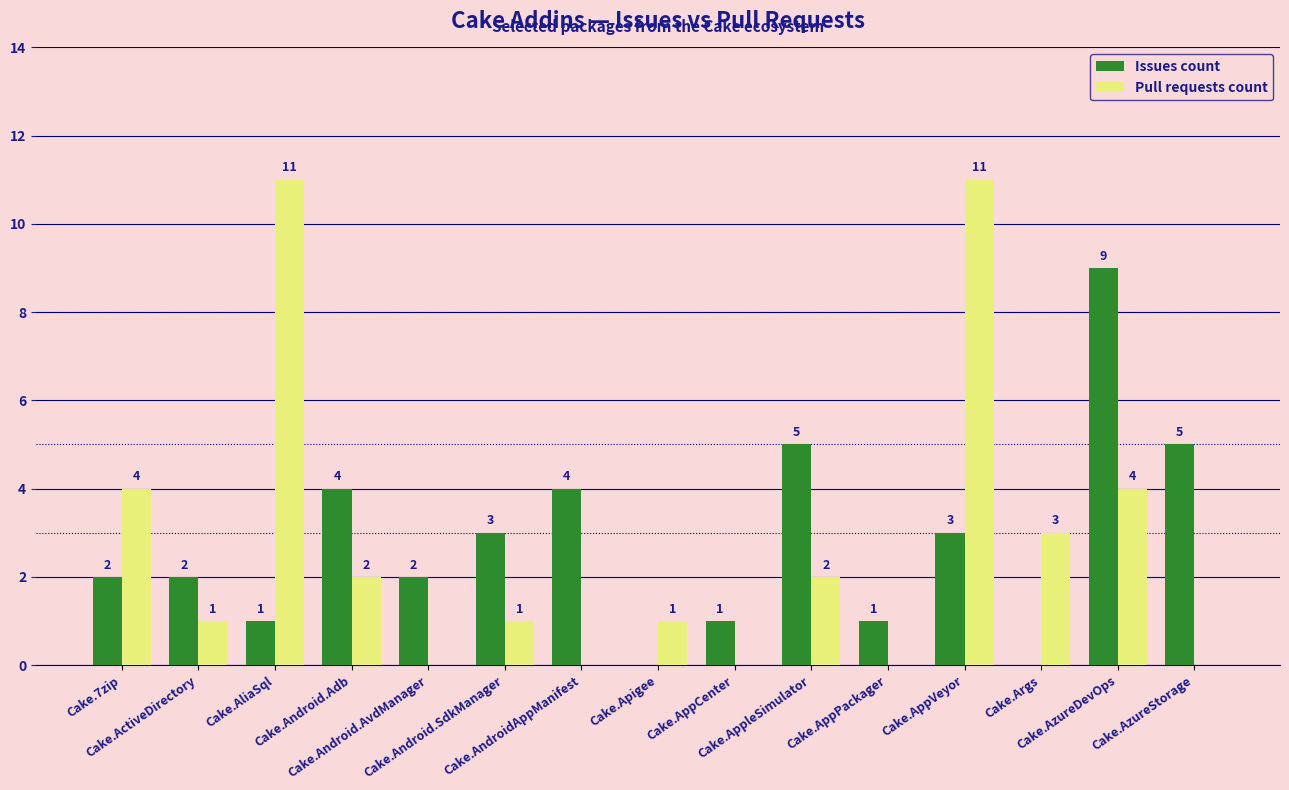

What is the greatest value displayed?

11